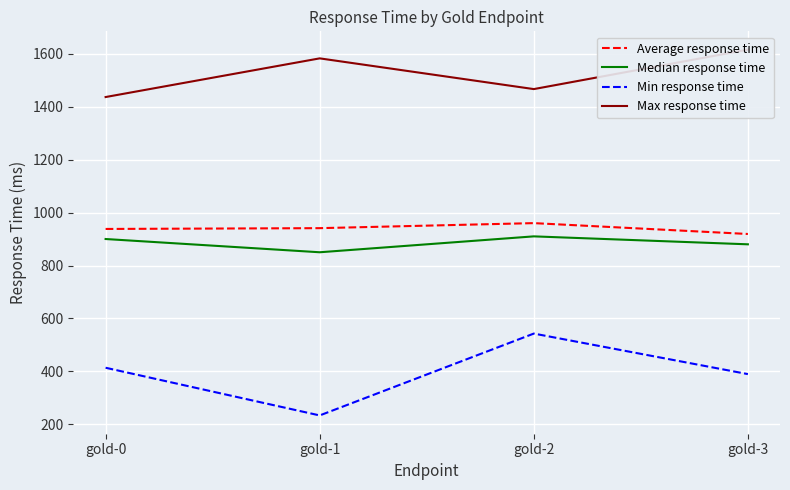

True or false: Max response time and Min response time intersect in this chart.

False